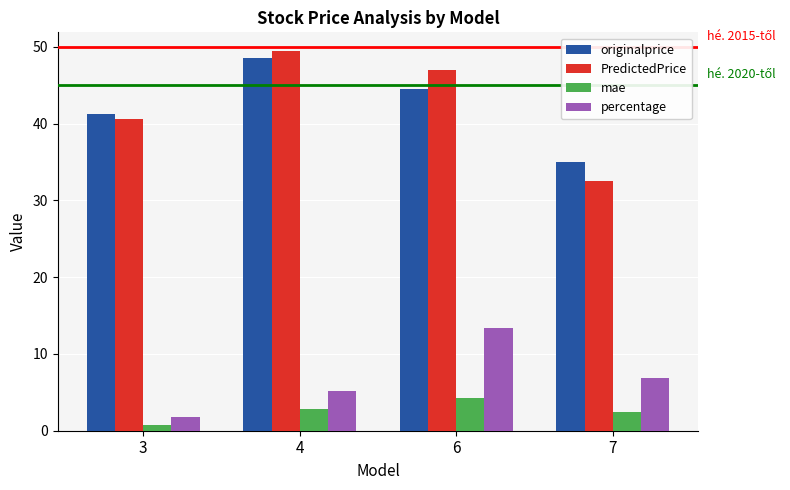

What is the greatest value displayed?

49.4